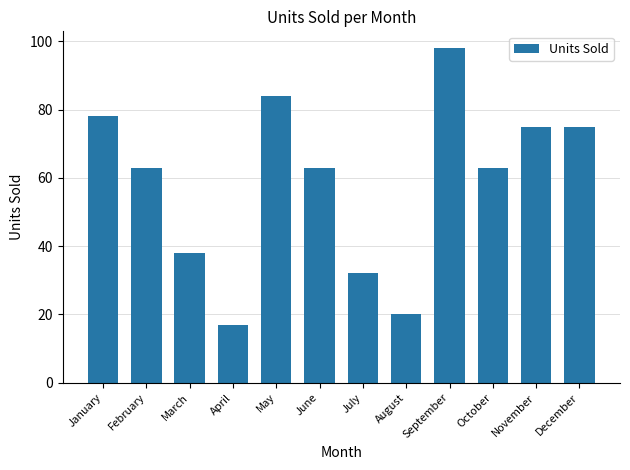

What is the ratio of the value at November to the value at April?

4.4